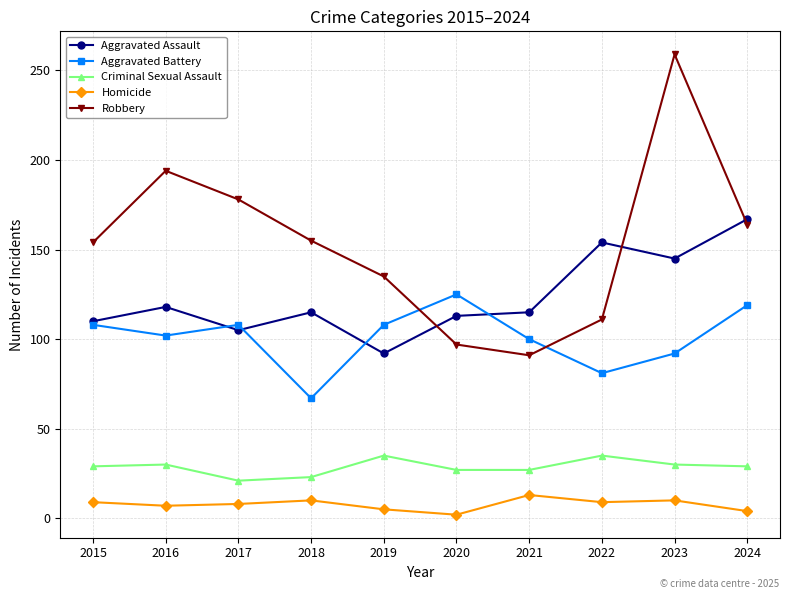

Where is the first local maximum for Aggravated Battery?

2017